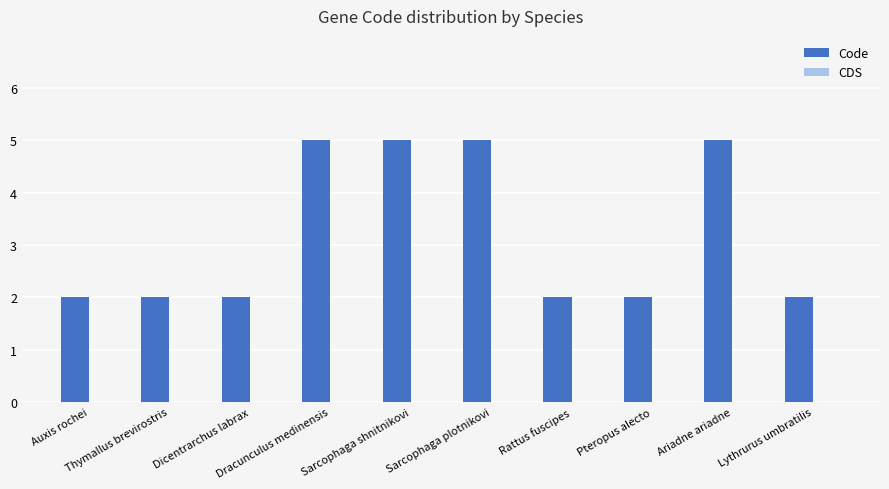

What position from the left is Pteropus alecto?

8